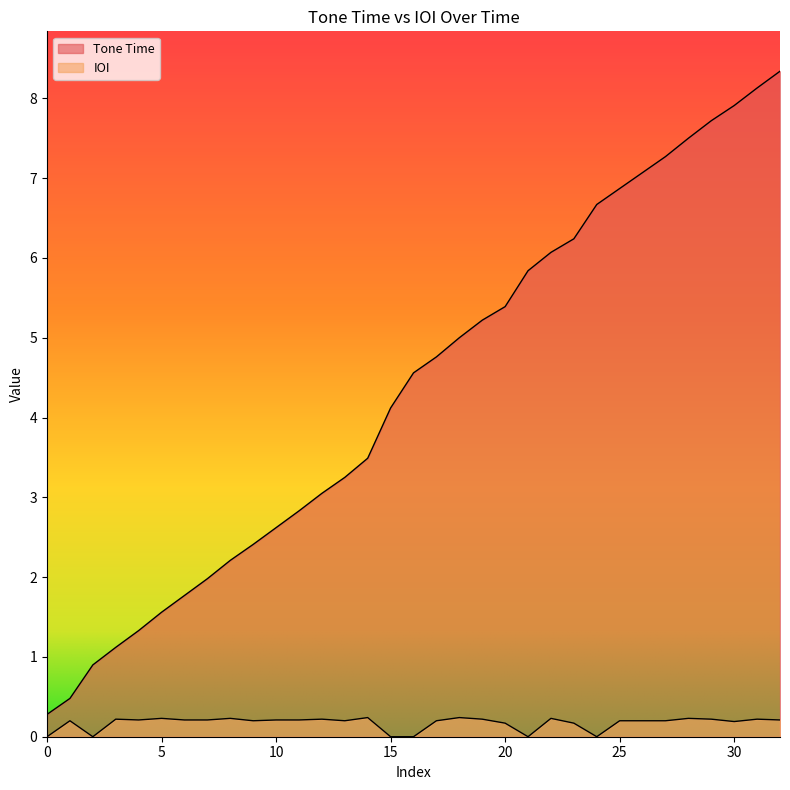

True or false: IOI and Tone Time cross at least once.

False